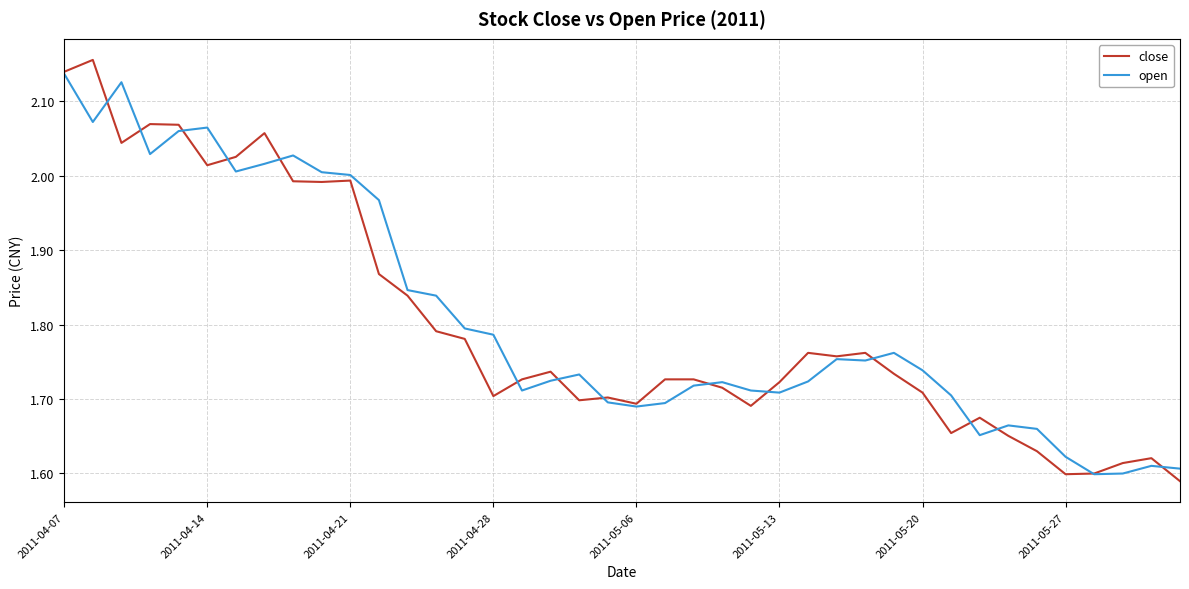

Which series has the widest spread of values?

close